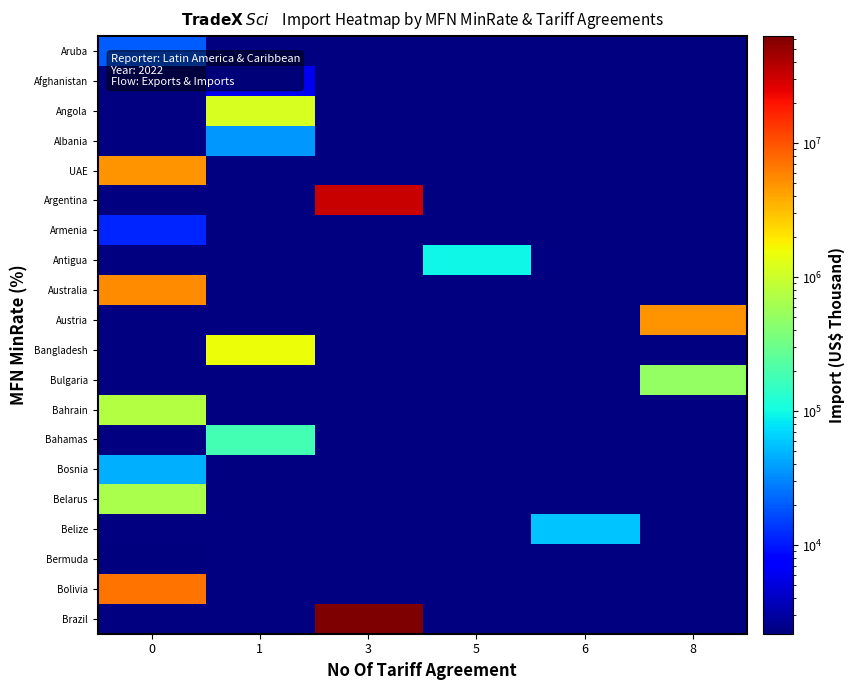

At how many categories does at least one series exceed 19868337?

1